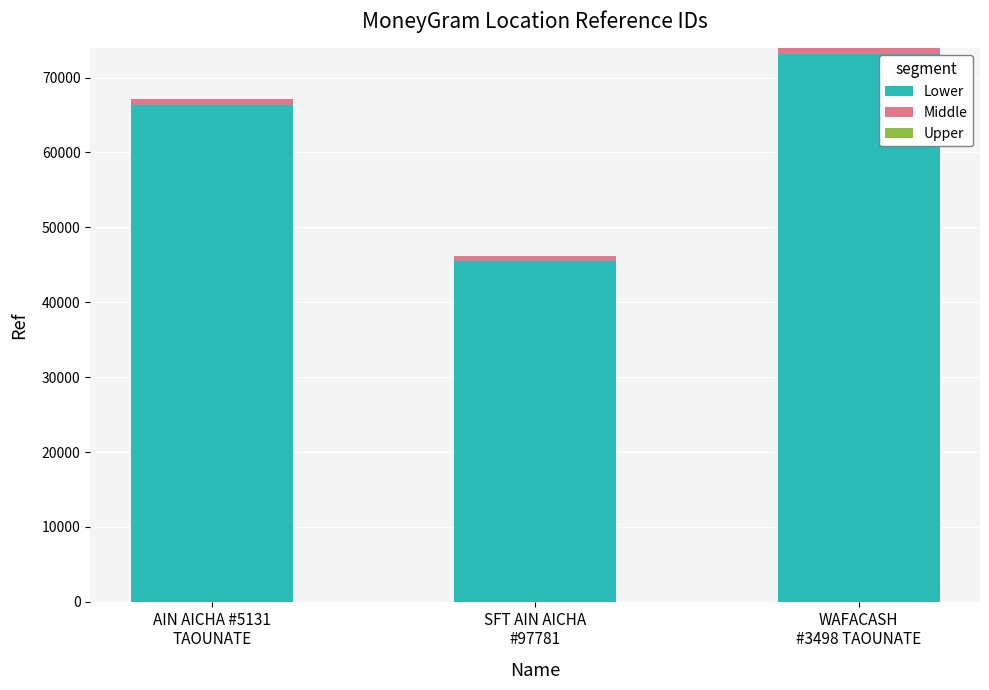

What is the highest value of the Lower series?

73196